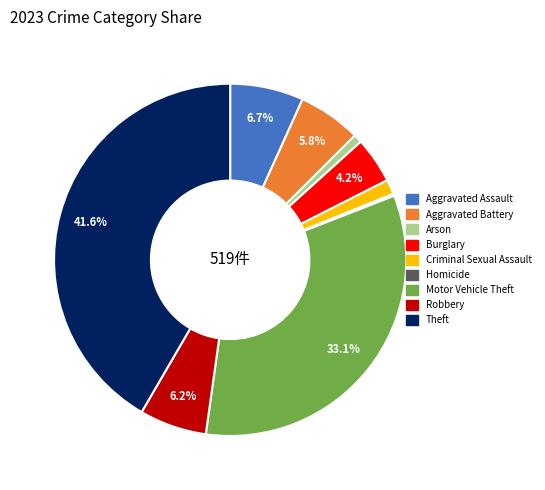

Is the sum of Criminal Sexual Assault and Motor Vehicle Theft greater than half?

No